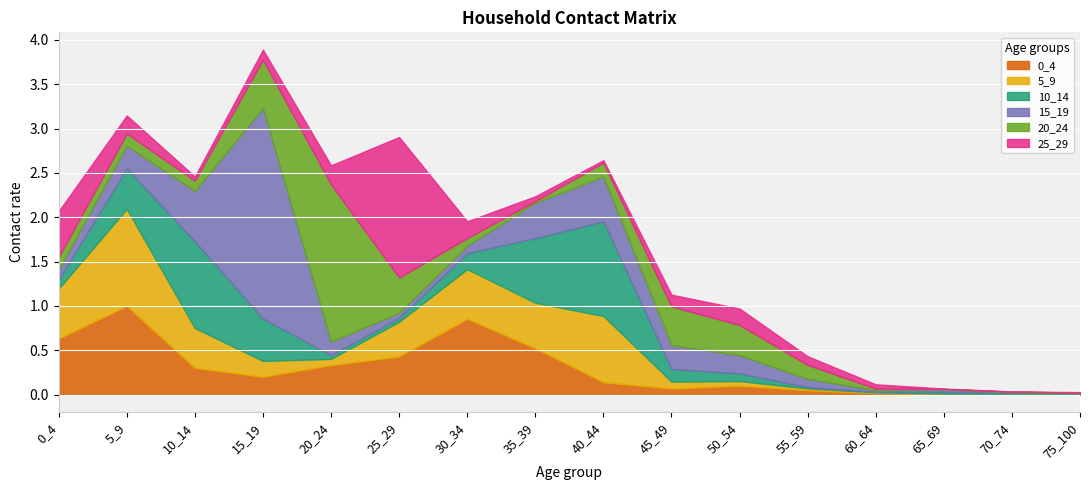

What is the sum of all 10_14 values?

4.4